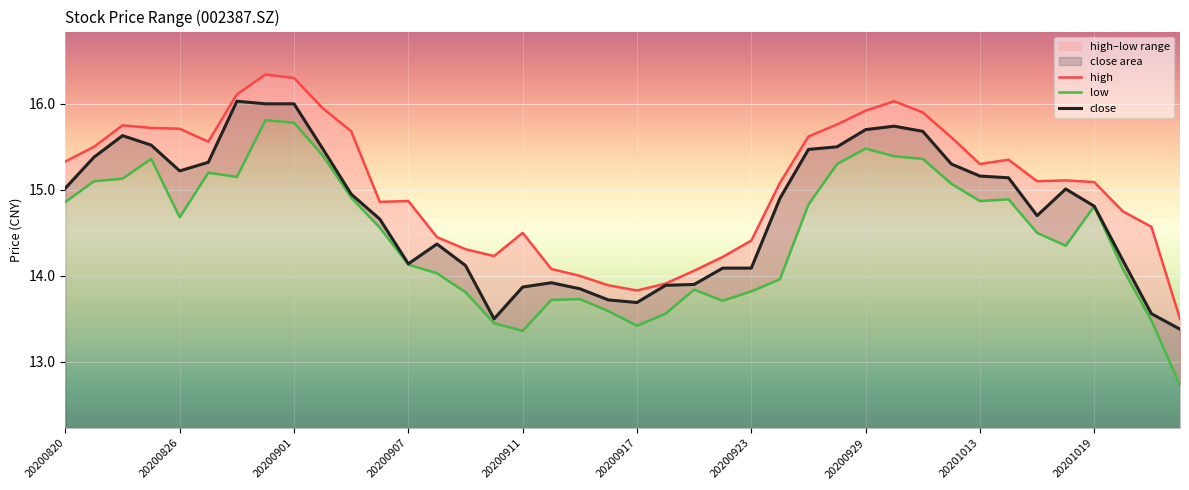

The value of close at 20200923 is 3.8. True or false?

False